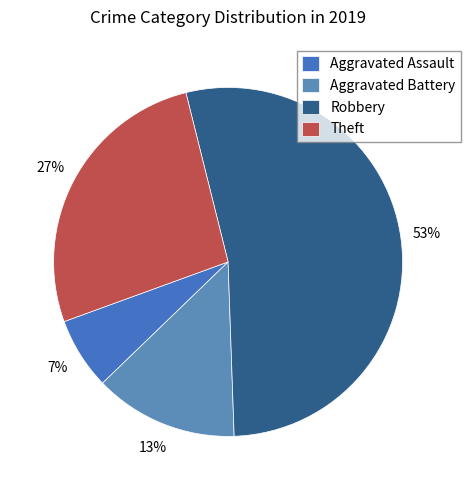

To the nearest percent, what is the combined percentage of Aggravated Assault and Aggravated Battery?

20%